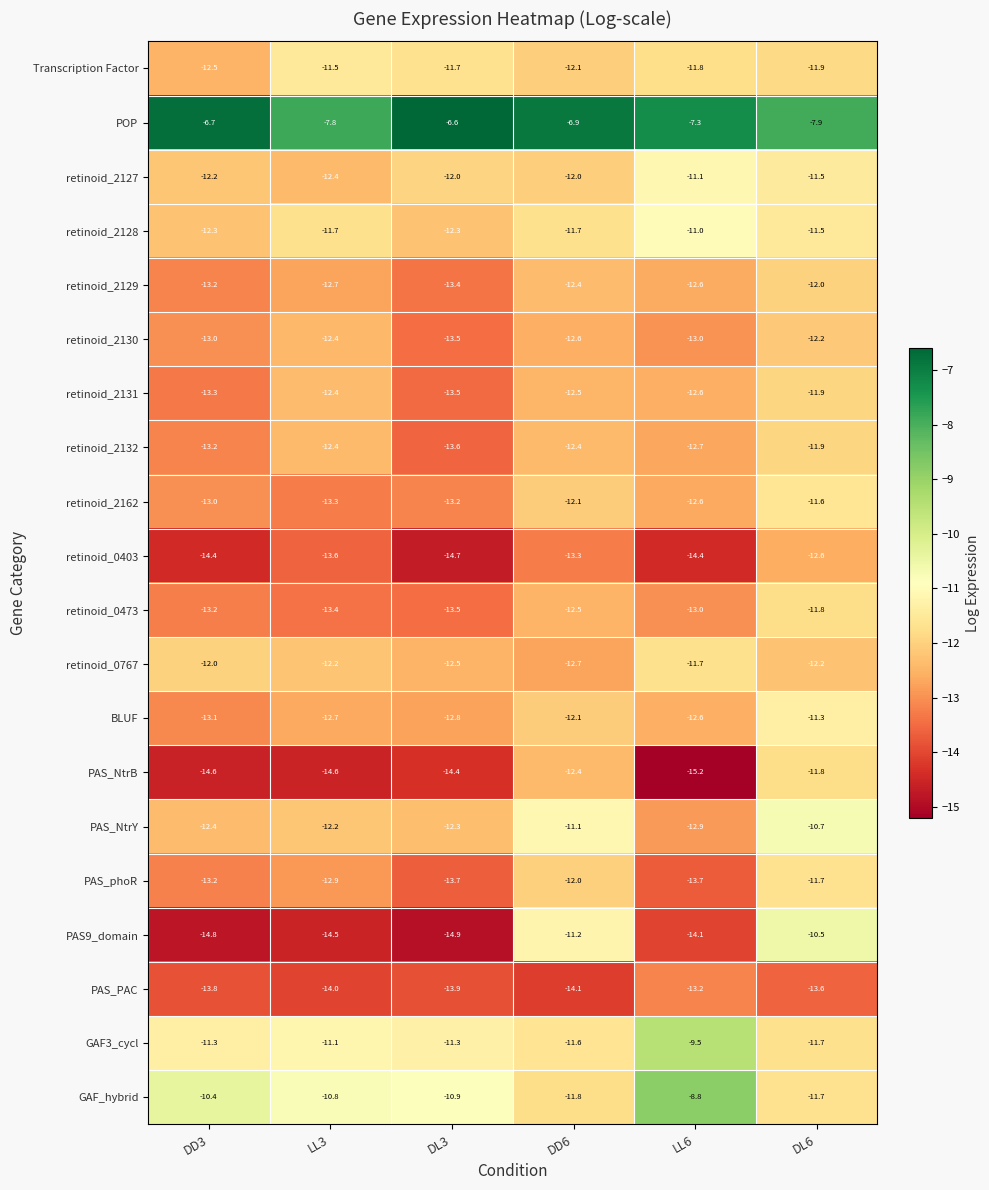

What is the difference between the PAS9_domain values at LL3 and DL6?

4.0